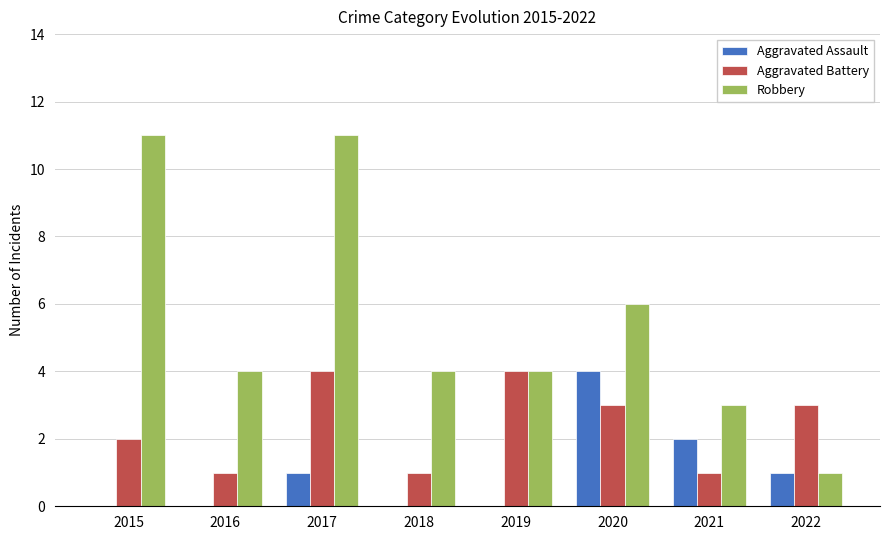

Reading right to left, what are all the values shown in this chart?

Aggravated Assault: 1	2	4	0	0	1	0	0
Aggravated Battery: 3	1	3	4	1	4	1	2
Robbery: 1	3	6	4	4	11	4	11